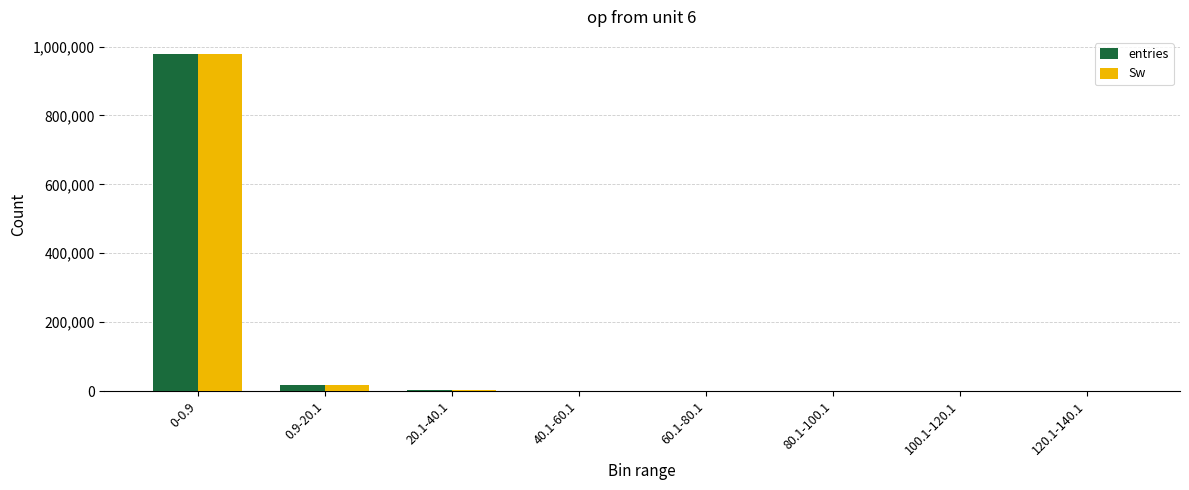

What are all the series names shown in the legend?

entries, Sw